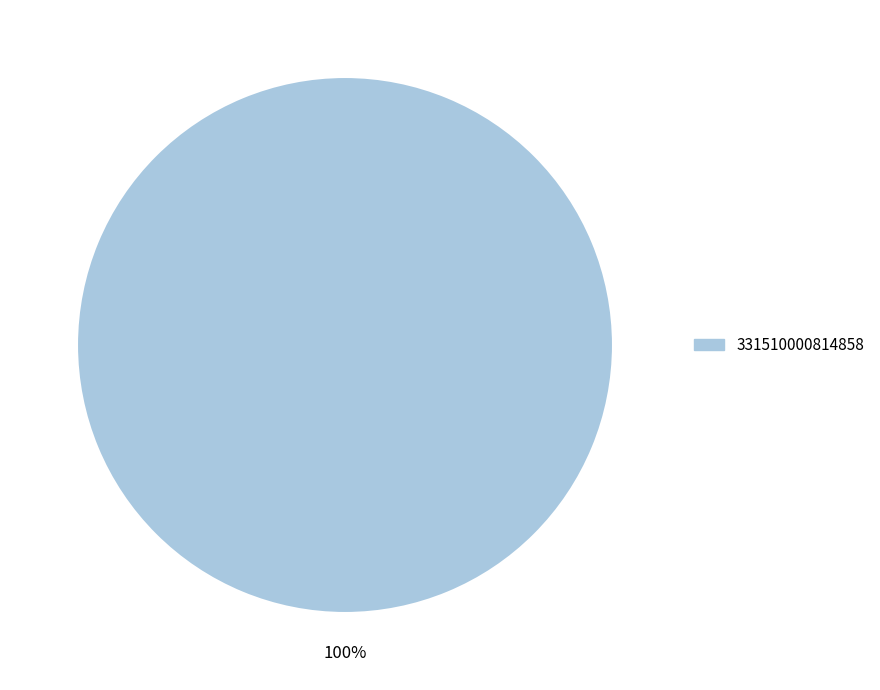

Is there any slice that represents more than half of the pie?

Yes